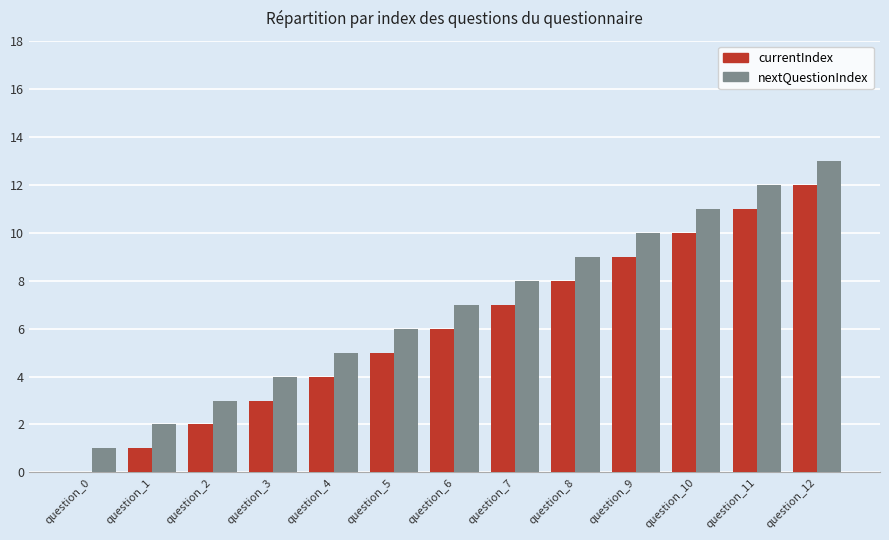

Is it true that currentIndex equals 8 at question_8?

True